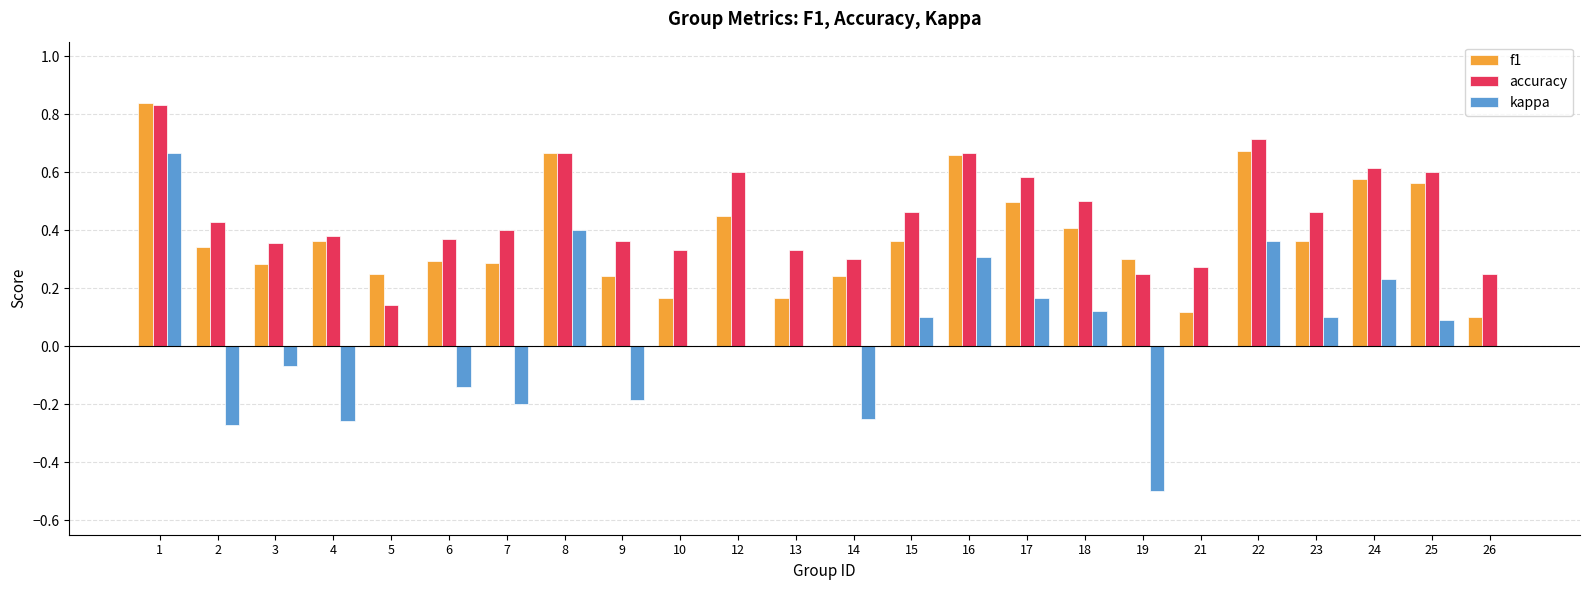

Are the bars grouped side by side (vs. stacked)?

Yes